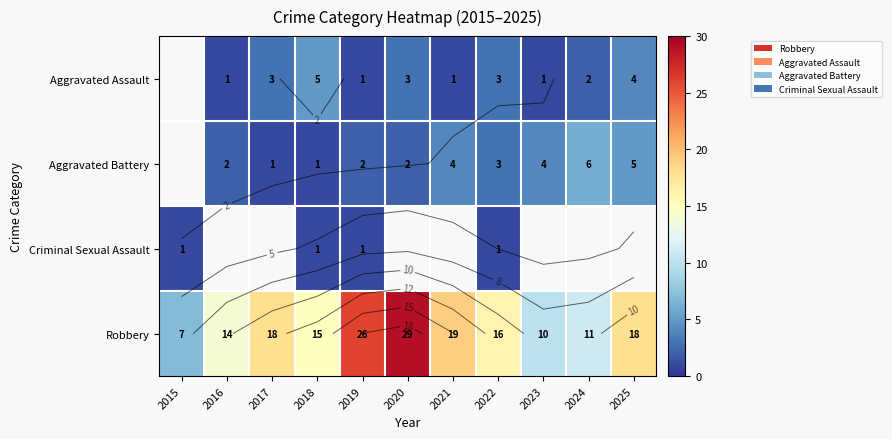

Between 2024 and 2019, which is larger?

2024